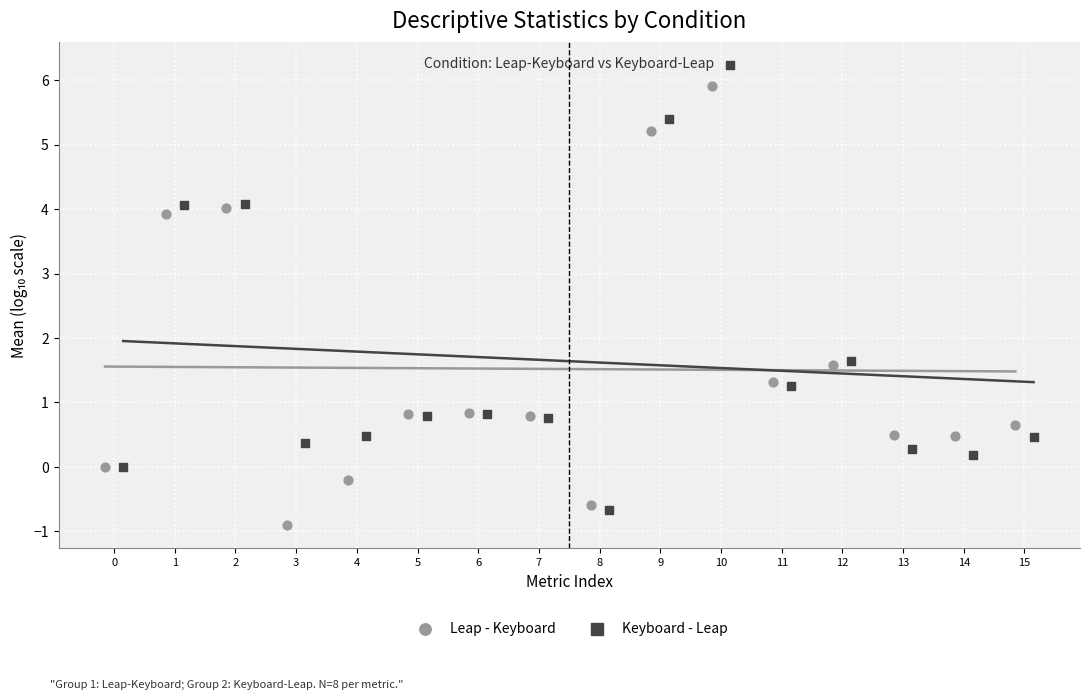

Which series contains the highest Y value?

Keyboard - Leap